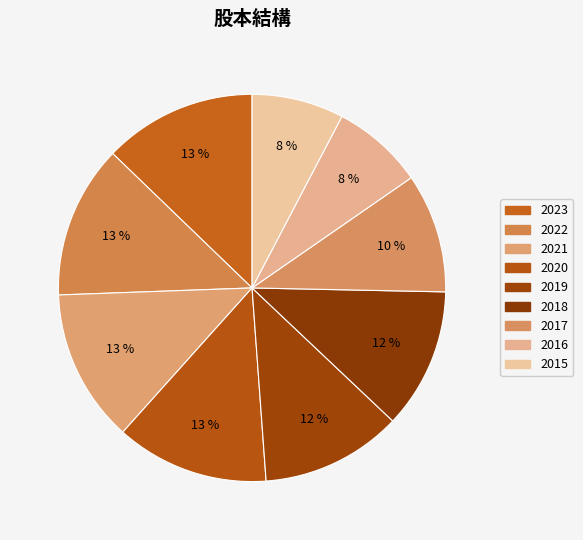

Count the number of slices in the pie.

9